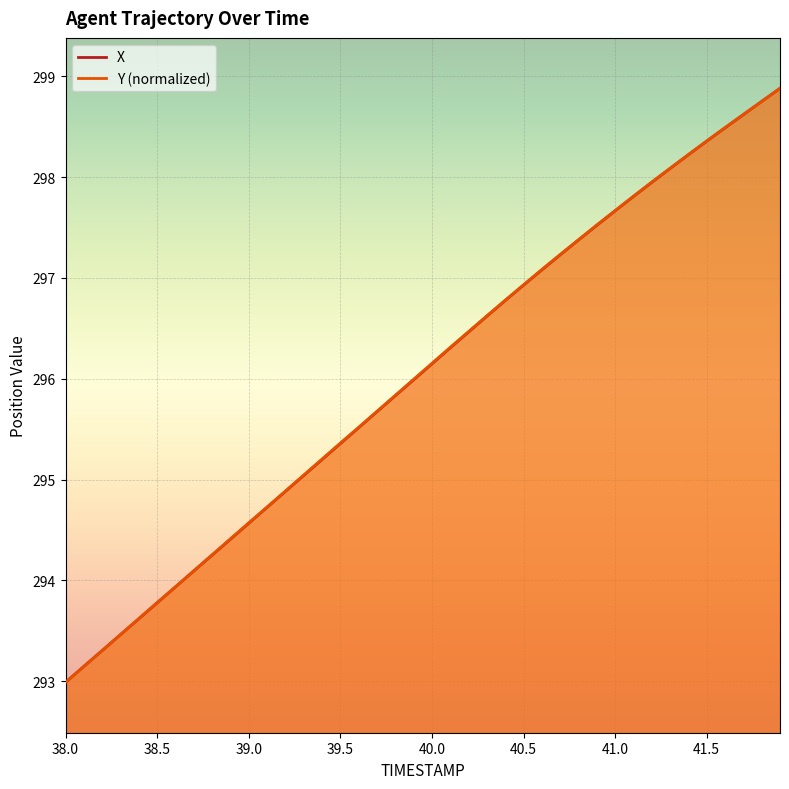

At which label does X first exceed 296?

40.0